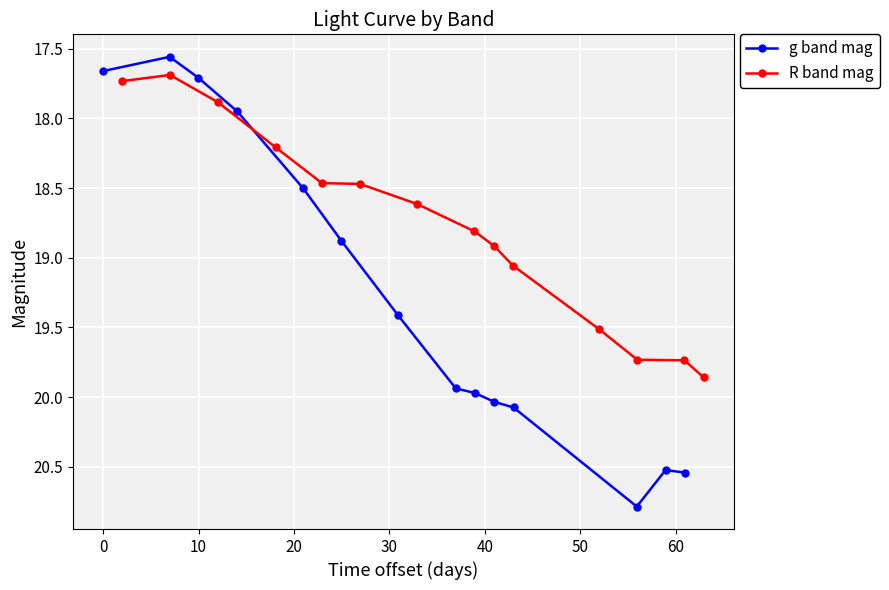

What is the value of the g band mag point at the 6th from the left?

18.9